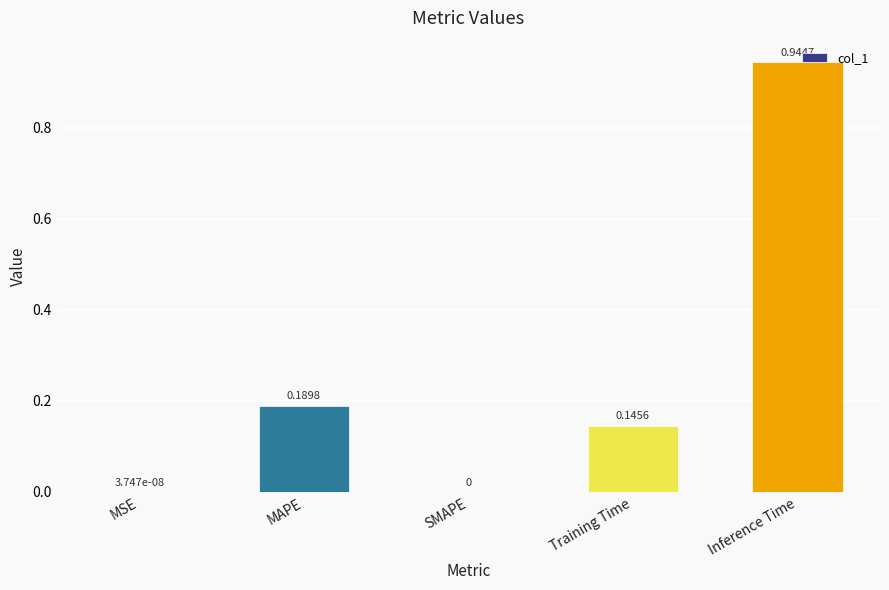

Are the bars grouped side by side (vs. stacked)?

No